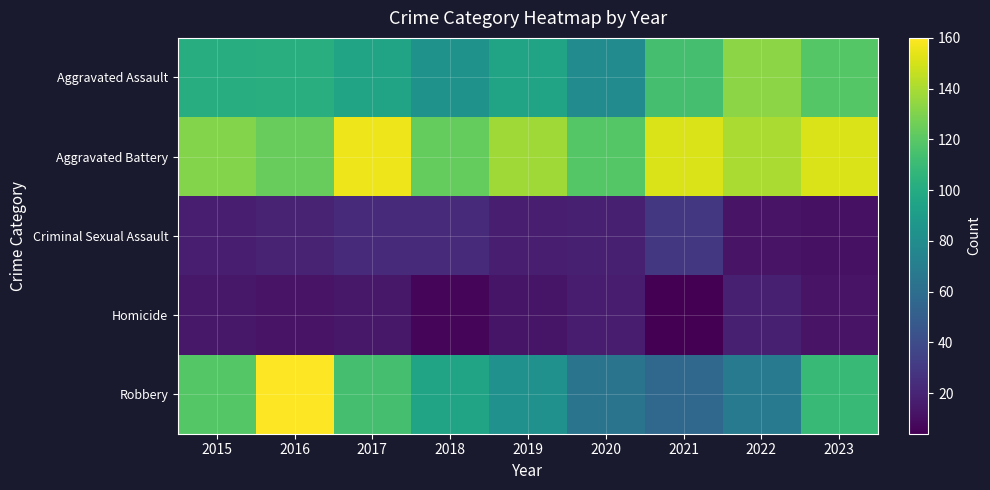

Reading left to right, transcribe all the data shown in this chart.

Aggravated Assault: 2015=101	2016=102	2017=95	2018=84	2019=95	2020=79	2021=114	2022=133	2023=119
Aggravated Battery: 2015=131	2016=124	2017=156	2018=123	2019=138	2020=119	2021=151	2022=140	2023=151
Criminal Sexual Assault: 2015=17	2016=19	2017=23	2018=23	2019=17	2020=18	2021=29	2022=12	2023=11
Homicide: 2015=14	2016=12	2017=14	2018=7	2019=13	2020=16	2021=4	2022=18	2023=12
Robbery: 2015=119	2016=160	2017=114	2018=95	2019=83	2020=64	2021=56	2022=69	2023=110